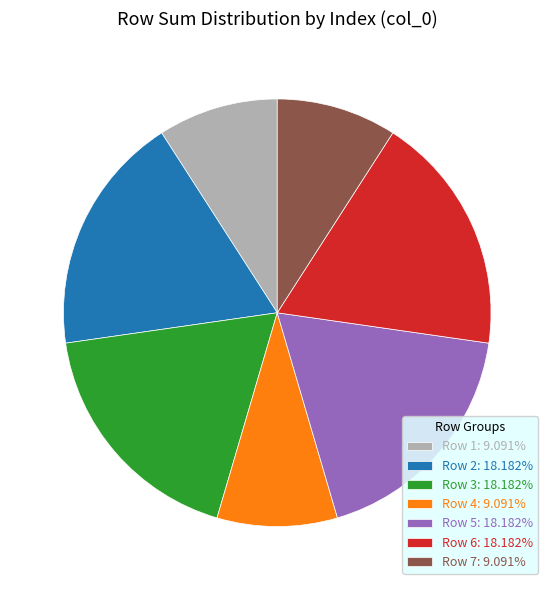

Do Row 3: 18.182% and Row 1: 9.091% together represent more than half of the pie?

No